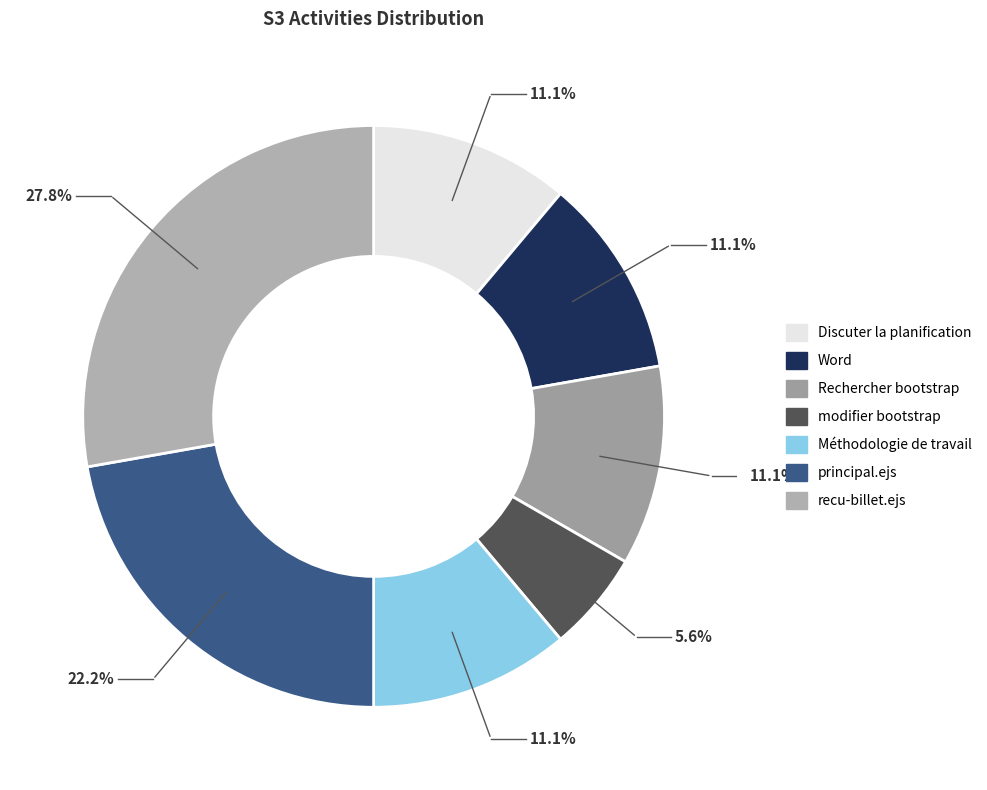

Is it true that Word is 6% of the pie?

False